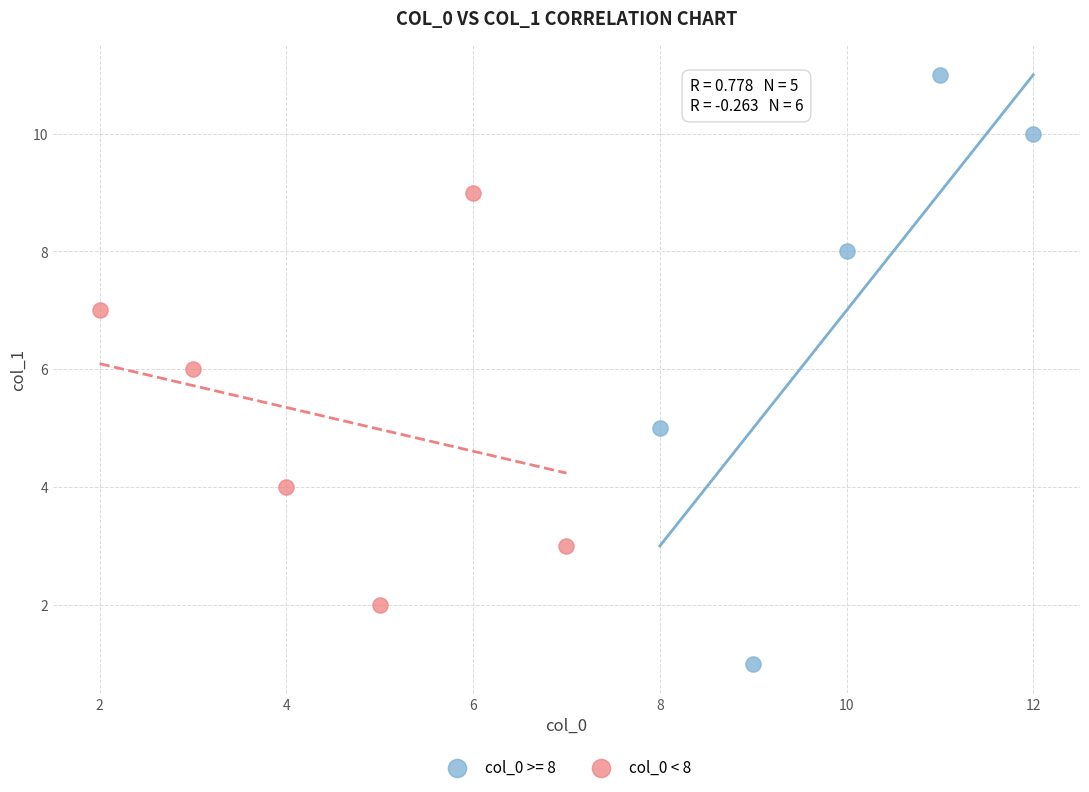

Which series reaches the maximum Y coordinate?

col_0 >= 8